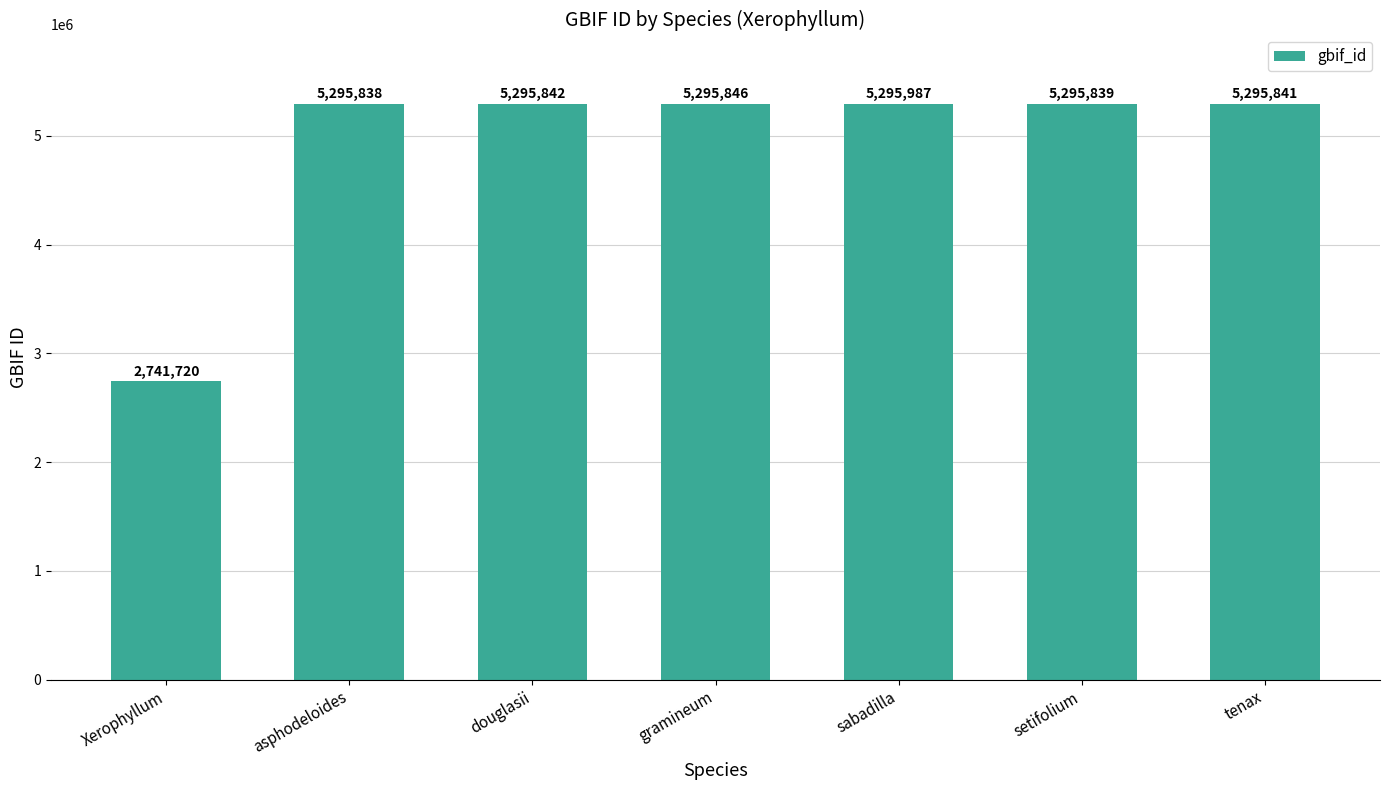

The value at douglasii is 3535693. True or false?

False